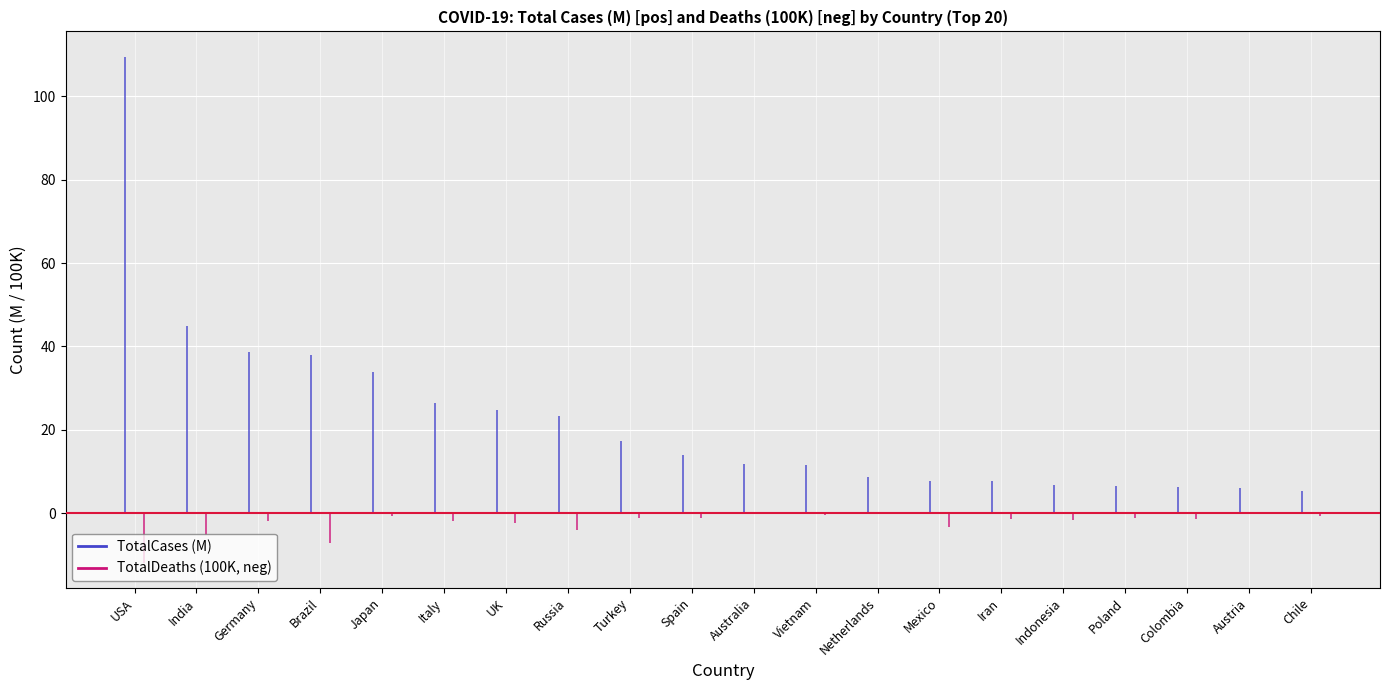

Reading left to right, transcribe all the data shown in this chart.

TotalCases: USA=109475371	India=45001655	Germany=38627412	Brazil=38022277	Japan=33803572	Italy=26318717	UK=24809742	Russia=23258444	Turkey=17232066	Spain=13914811	Australia=11691400	Vietnam=11624114	Netherlands=8620051	Mexico=7649199	Iran=7624112	Indonesia=6813968	Poland=6556762	Colombia=6384891	Austria=6081287	Chile=5309441
TotalDeaths: USA=1183227	India=533295	Germany=177942	Brazil=707286	Japan=74694	Italy=192909	UK=231692	Russia=400488	Turkey=102174	Spain=121760	Australia=22899	Vietnam=43206	Netherlands=22992	Mexico=334472	Iran=146688	Indonesia=161920	Poland=119753	Colombia=143079	Austria=22542	Chile=64497